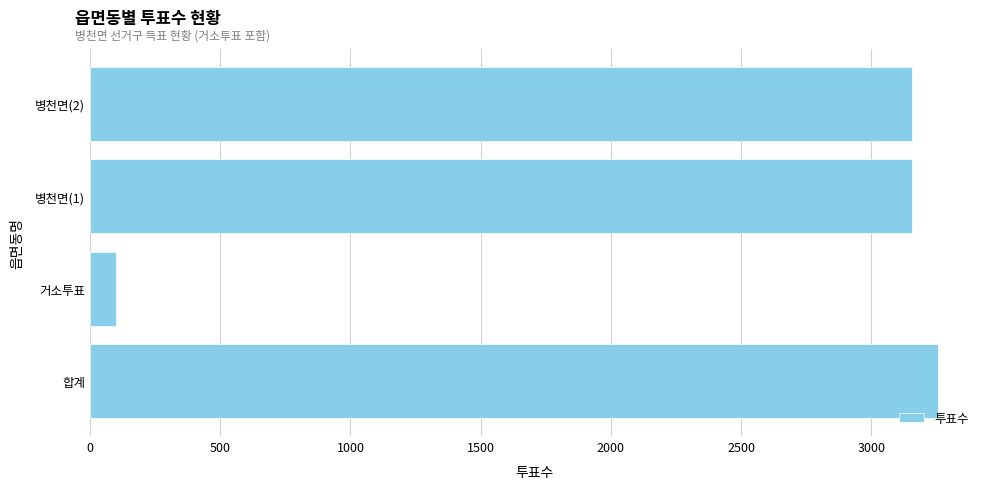

What is the change in value from 합계 to 거소투표?

-3156